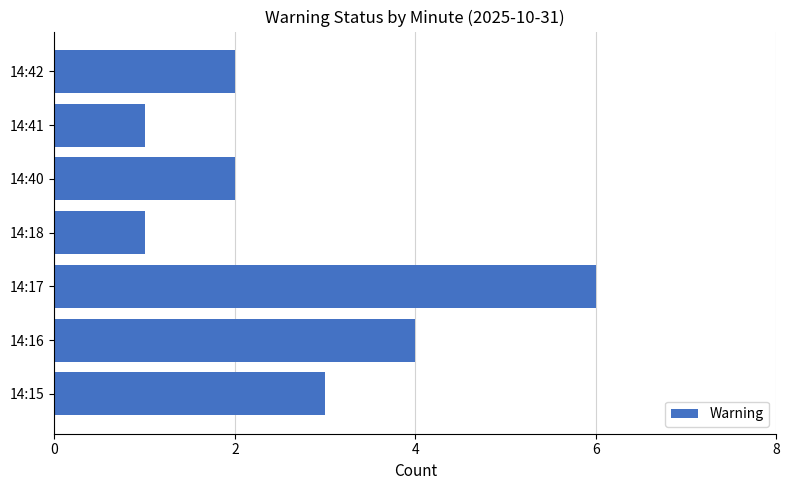

What is the minimum value shown in the chart?

1